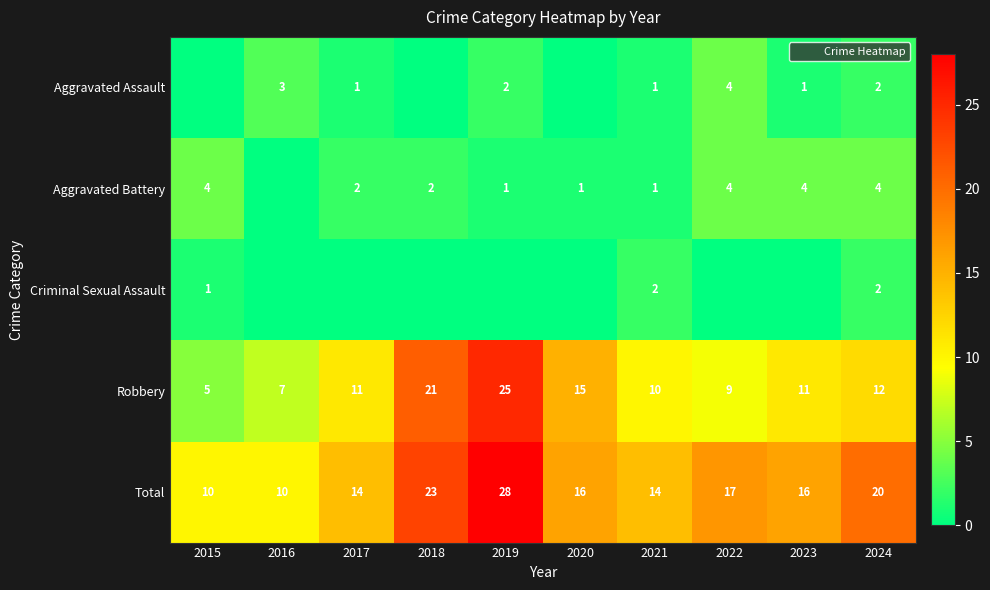

Is it true that Aggravated Assault equals 0 at 2017?

False